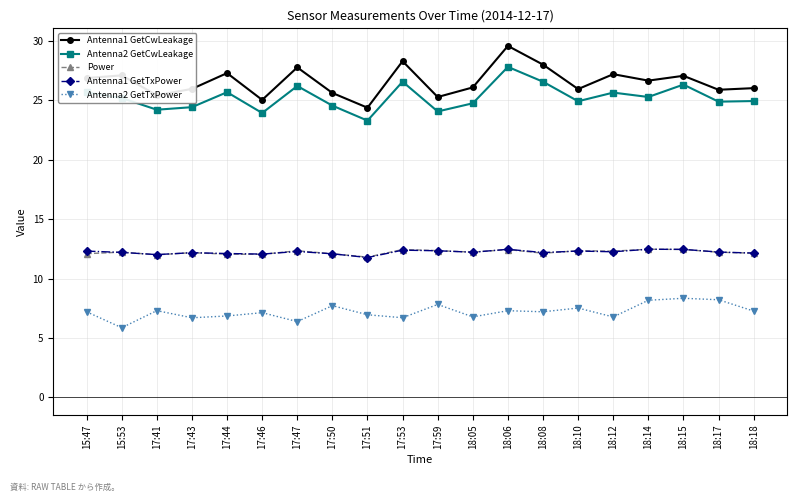

True or false: Antenna1 GetCwLeakage and Antenna1 GetTxPower intersect in this chart.

False